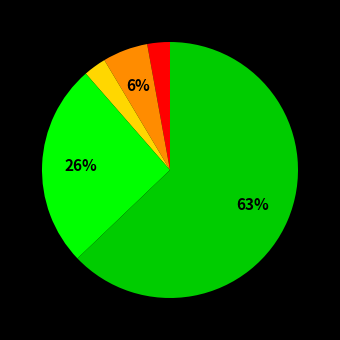

To the nearest percent, what is the average slice percentage?

17%